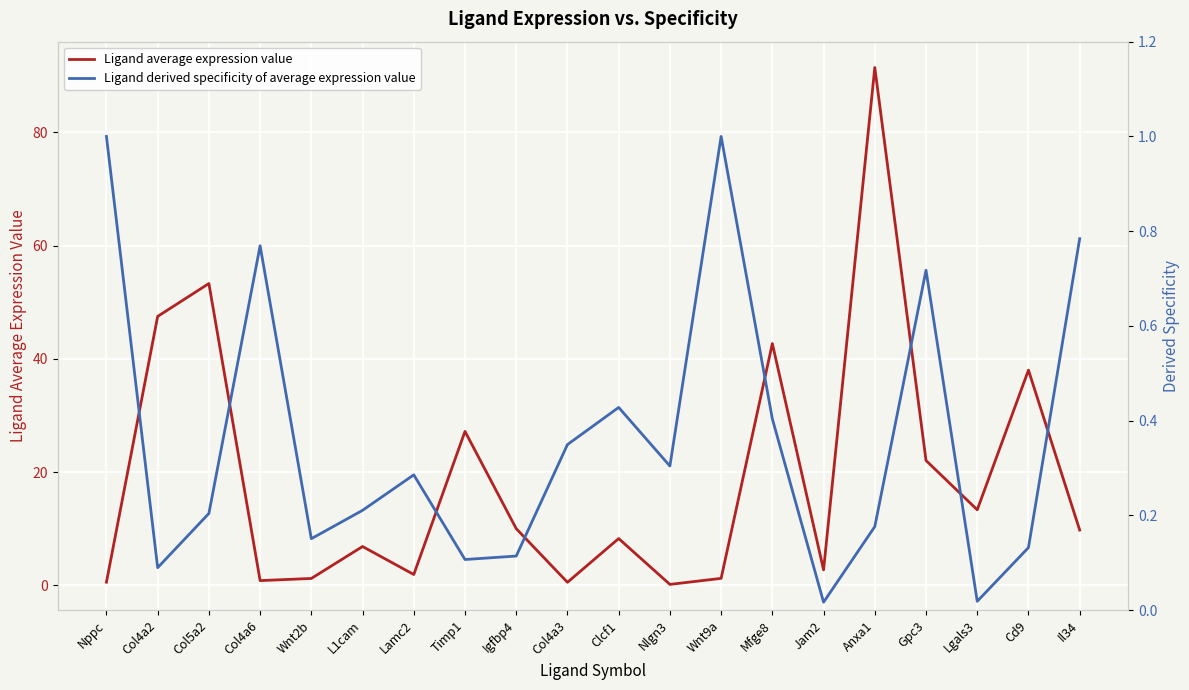

The Ligand average expression value series shows 0.6 at Col4a3. True or false?

True